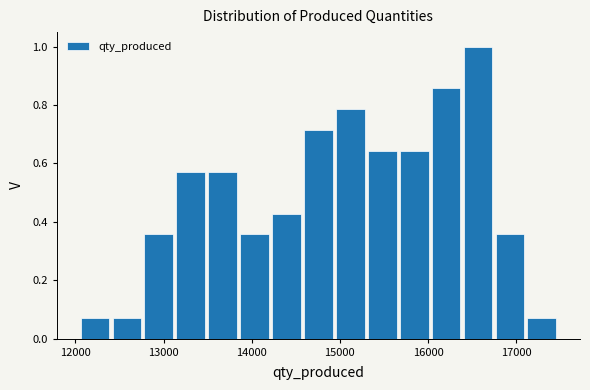

Around what value on the x-axis is the tallest bar? Give the approximate position of its centre, as read against the axis.

16600